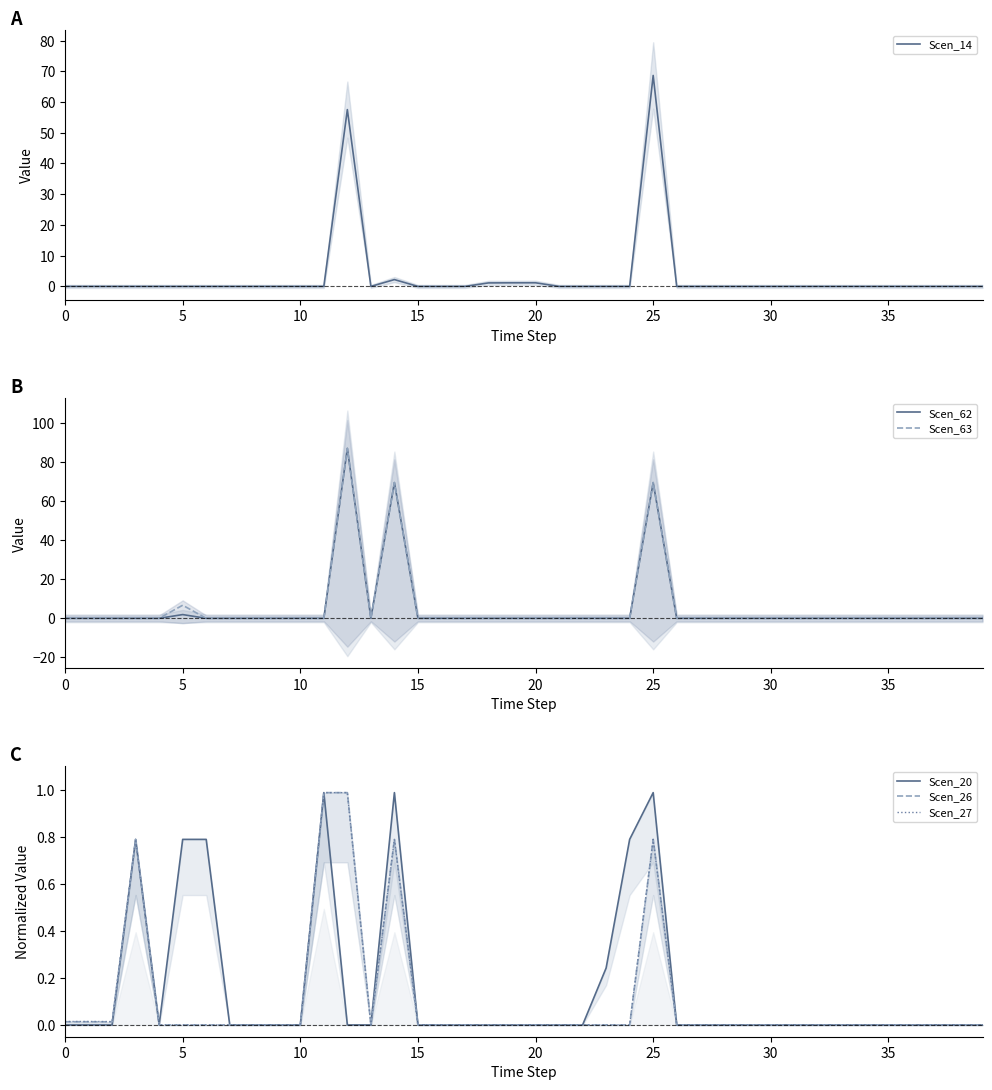

True or false: Scen_26 has a value of -0.6 at 30.

False